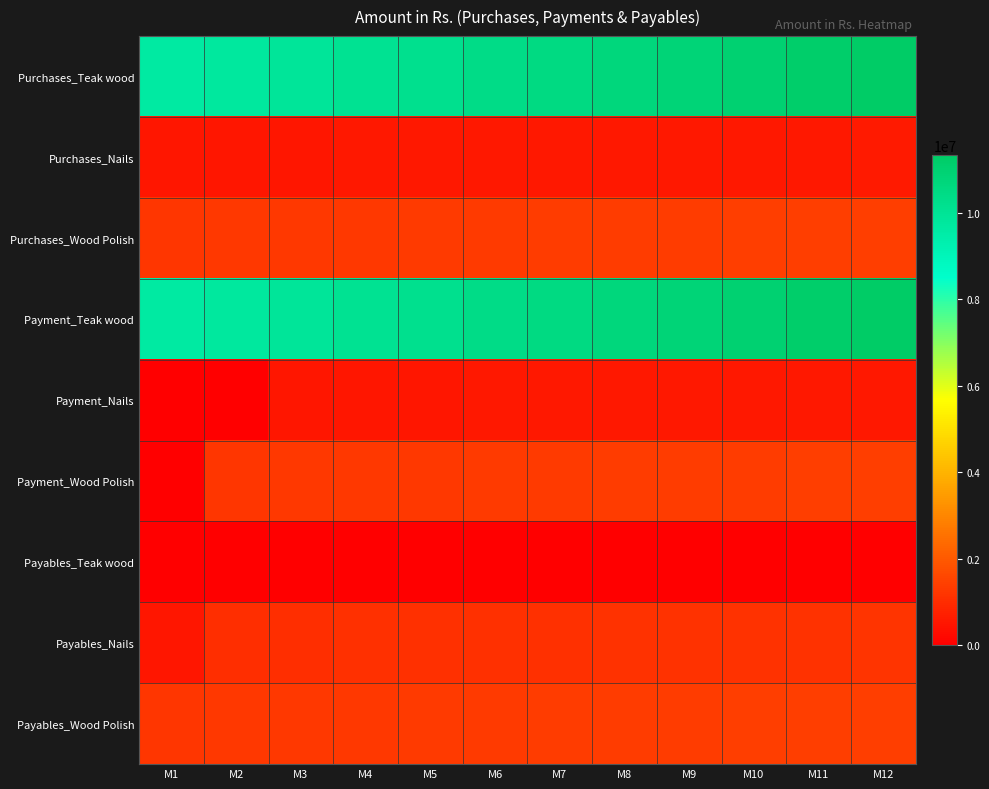

At which category is the sum across all series the highest?

M12